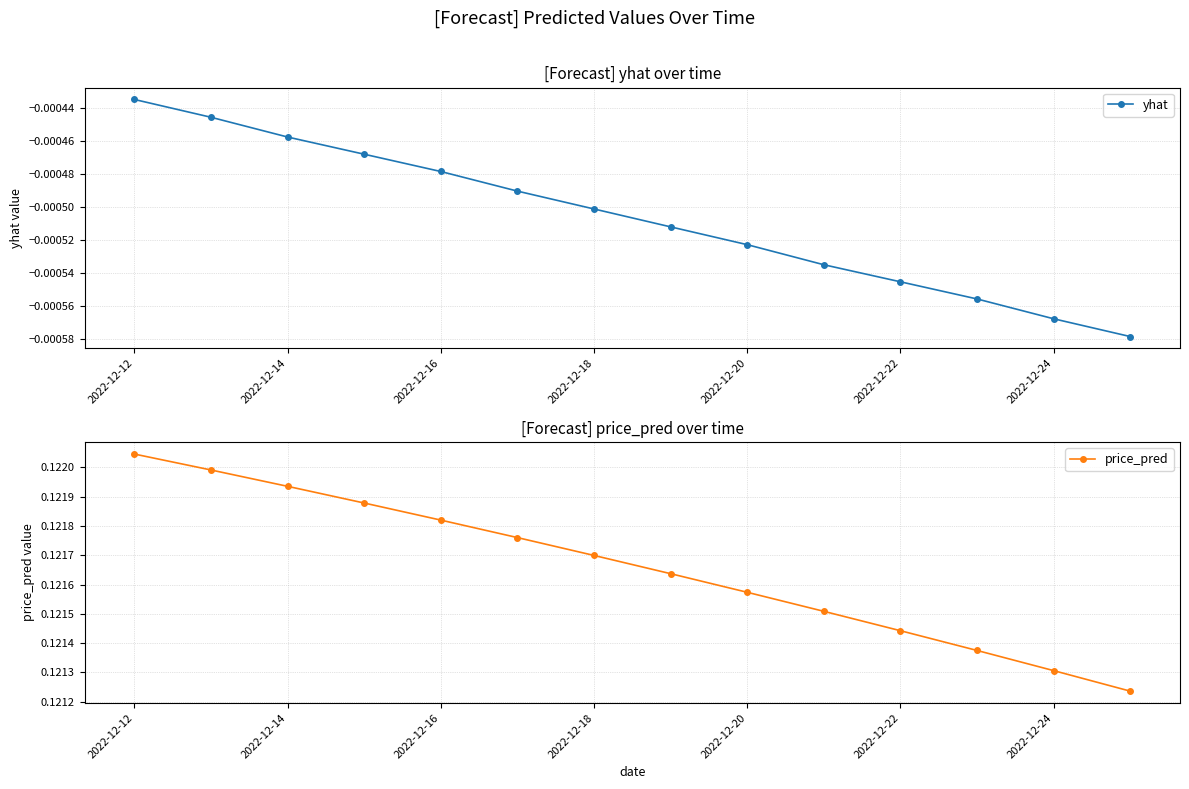

At which category does the chart reach its peak across all series?

2022-12-12